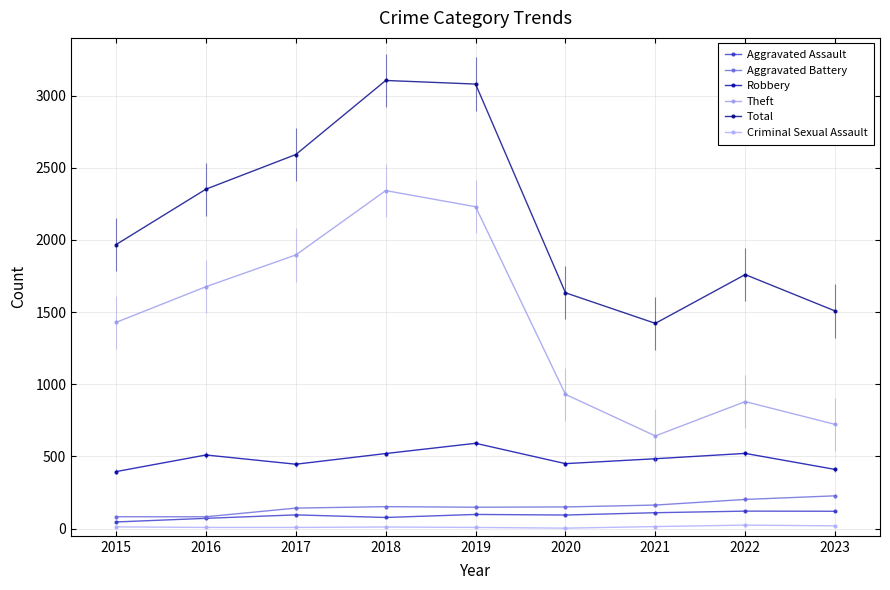

True or false: Total and Aggravated Battery intersect in this chart.

False